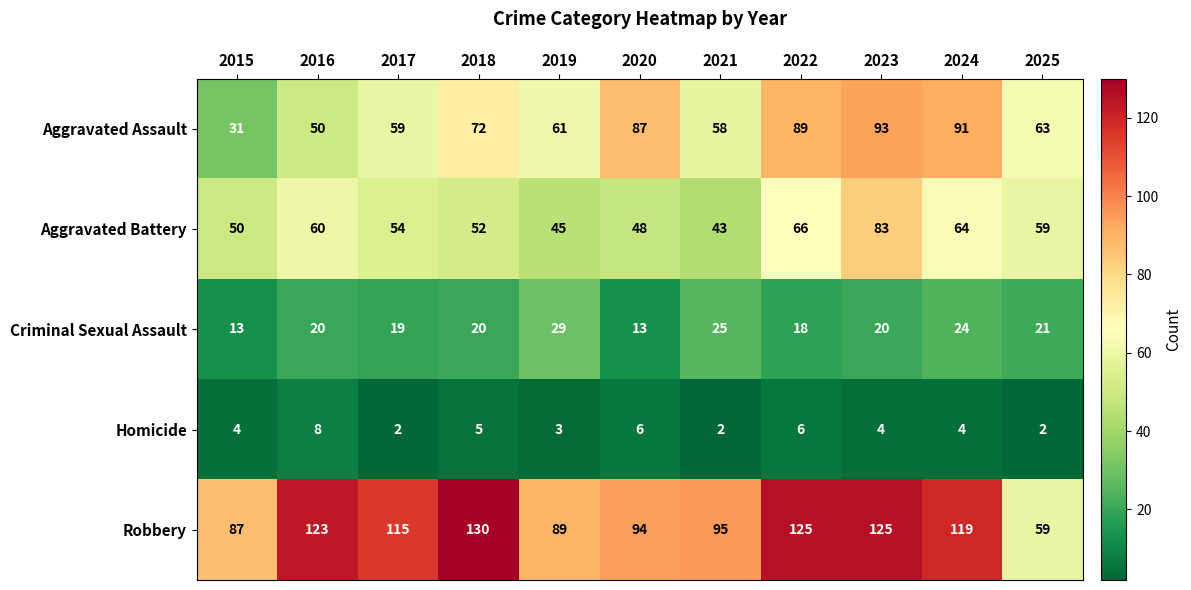

What is the greatest value displayed?

130